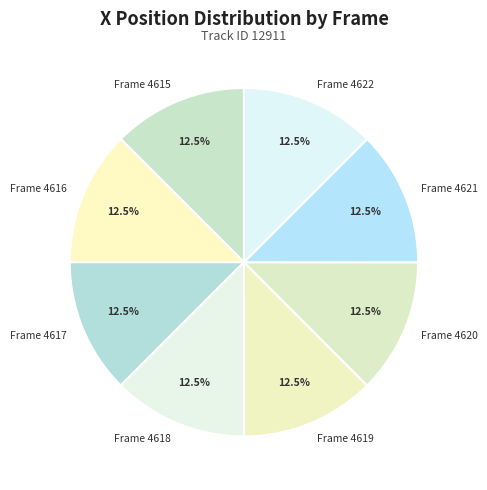

Combined, do Frame 4620 and Frame 4617 account for over 50%?

No